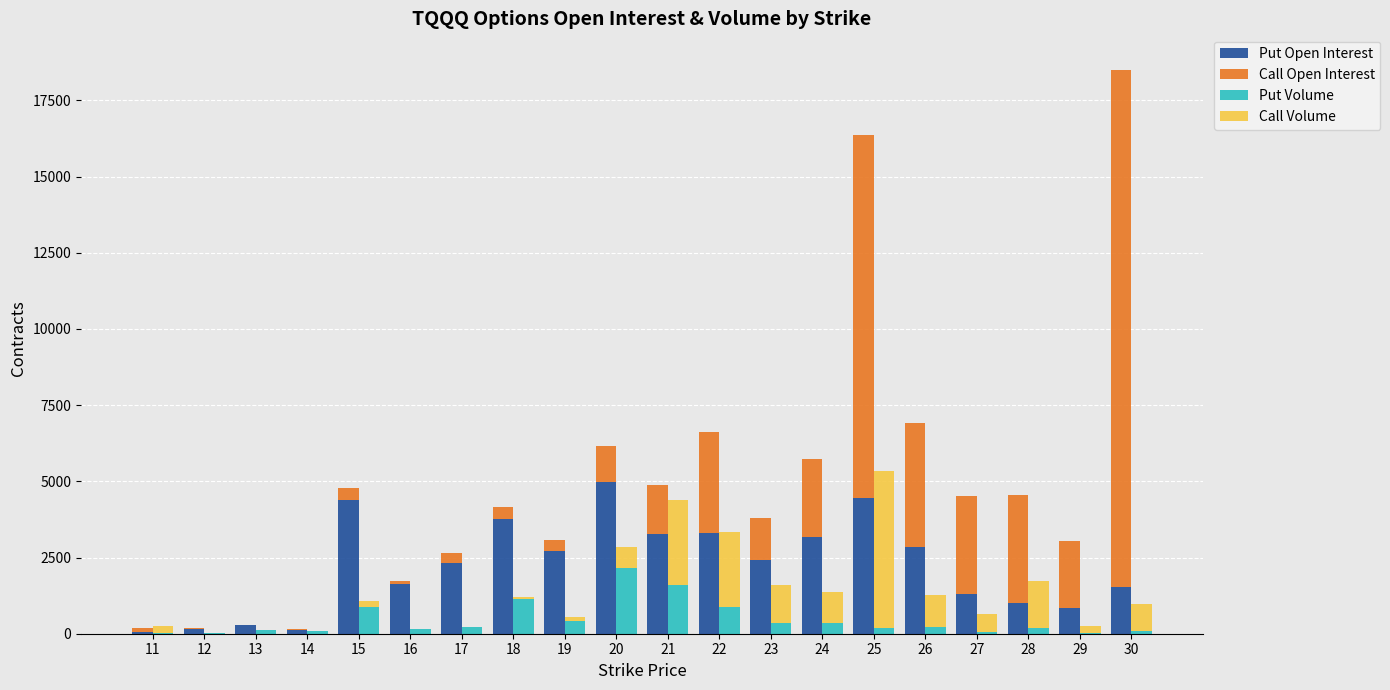

At which category is the sum across all series the highest?

25